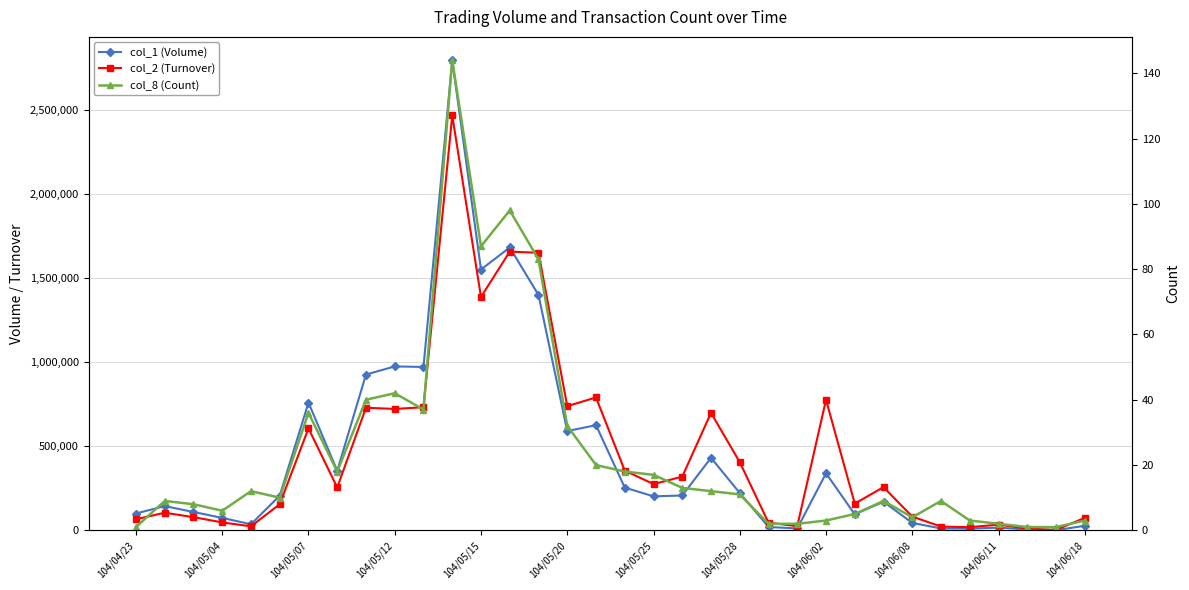

What is the difference between the maximum and second lowest values in the col_1 (Volume) series?

2788000